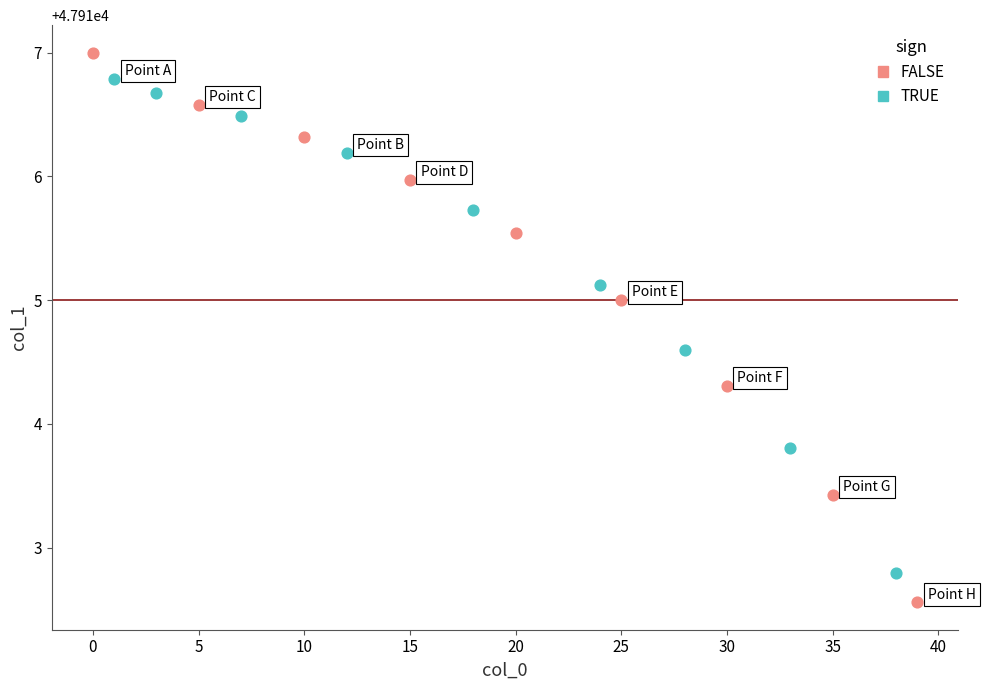

Which series has the largest Y range (max minus min)?

FALSE